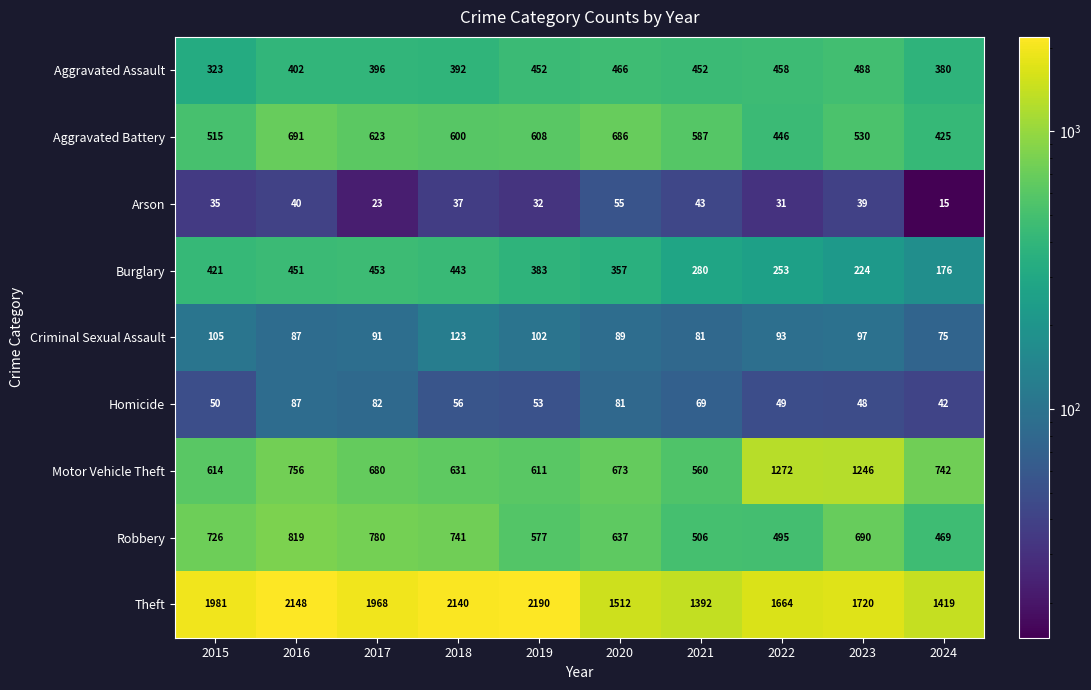

At 2023, list the series in order from smallest to largest.

Arson, Homicide, Criminal Sexual Assault, Burglary, Aggravated Assault, Aggravated Battery, Robbery, Motor Vehicle Theft, Theft